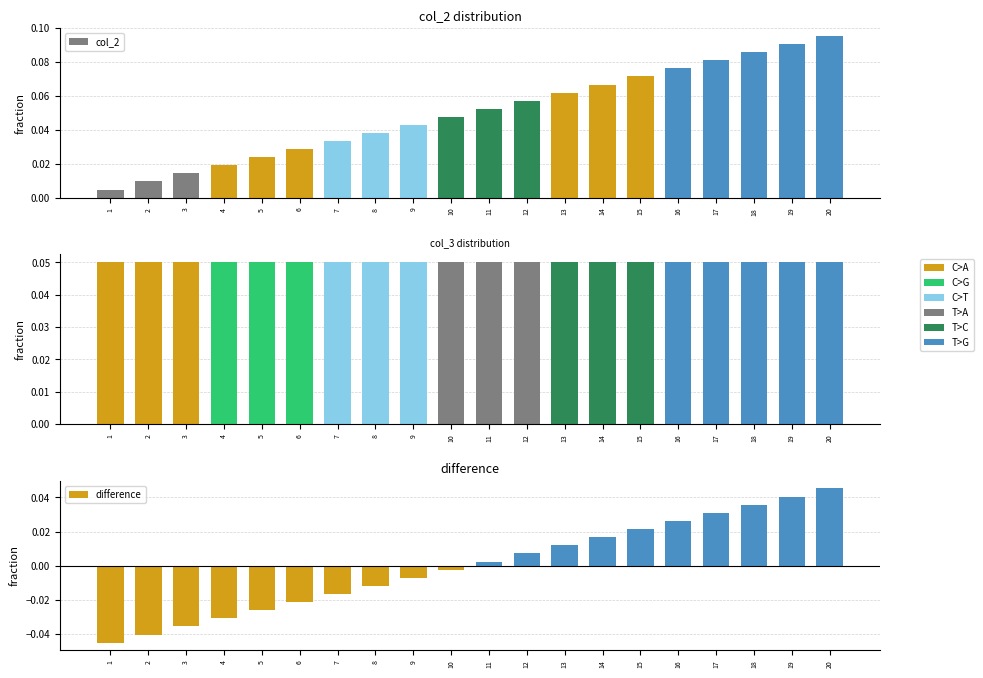

How many categories are shown in the chart?

20